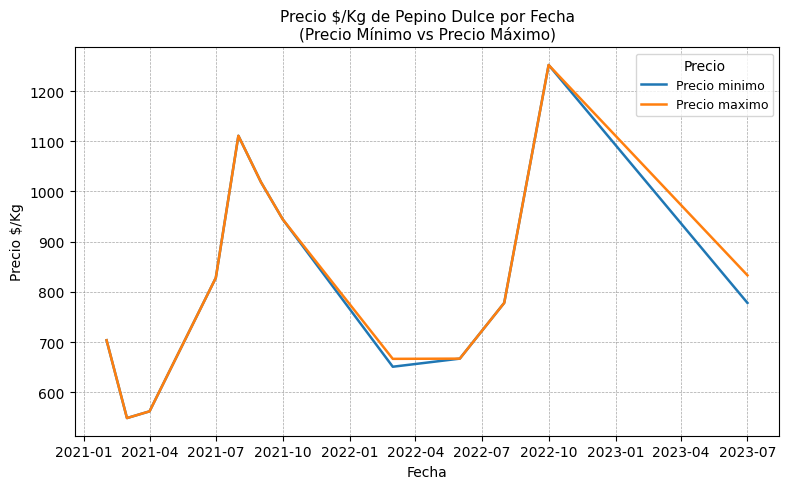

What is the highest value of the Precio maximo series?

1252.0